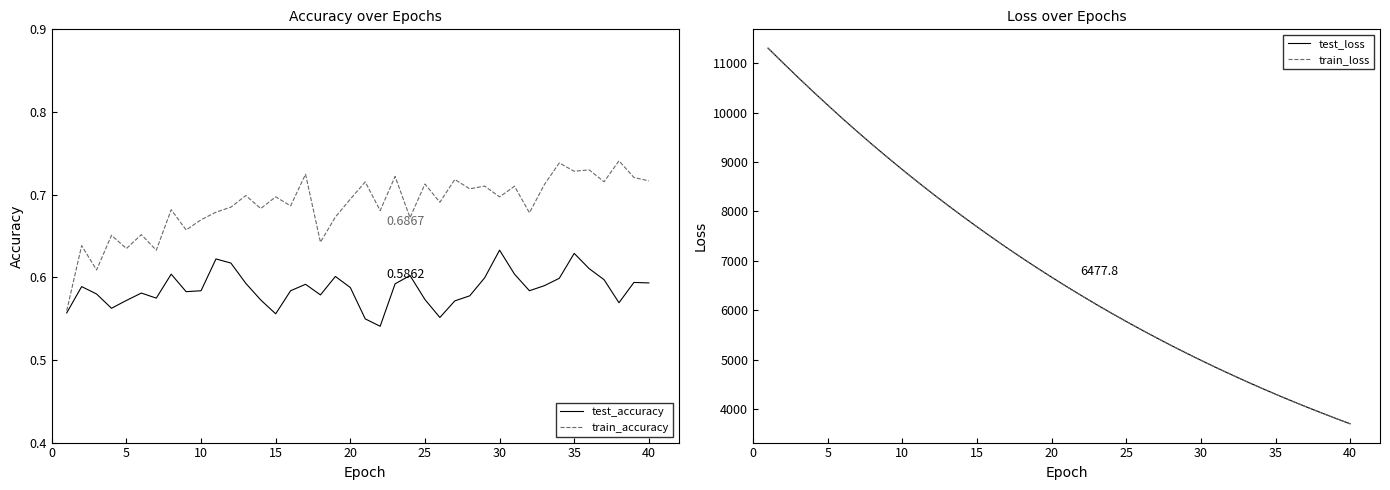

True or false: test_accuracy and train_loss cross at least once.

False